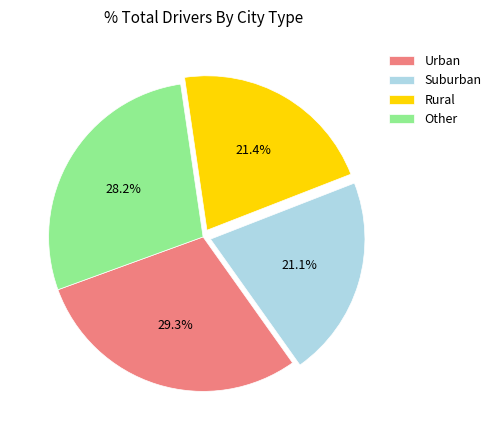

How many segments does this pie chart have?

4